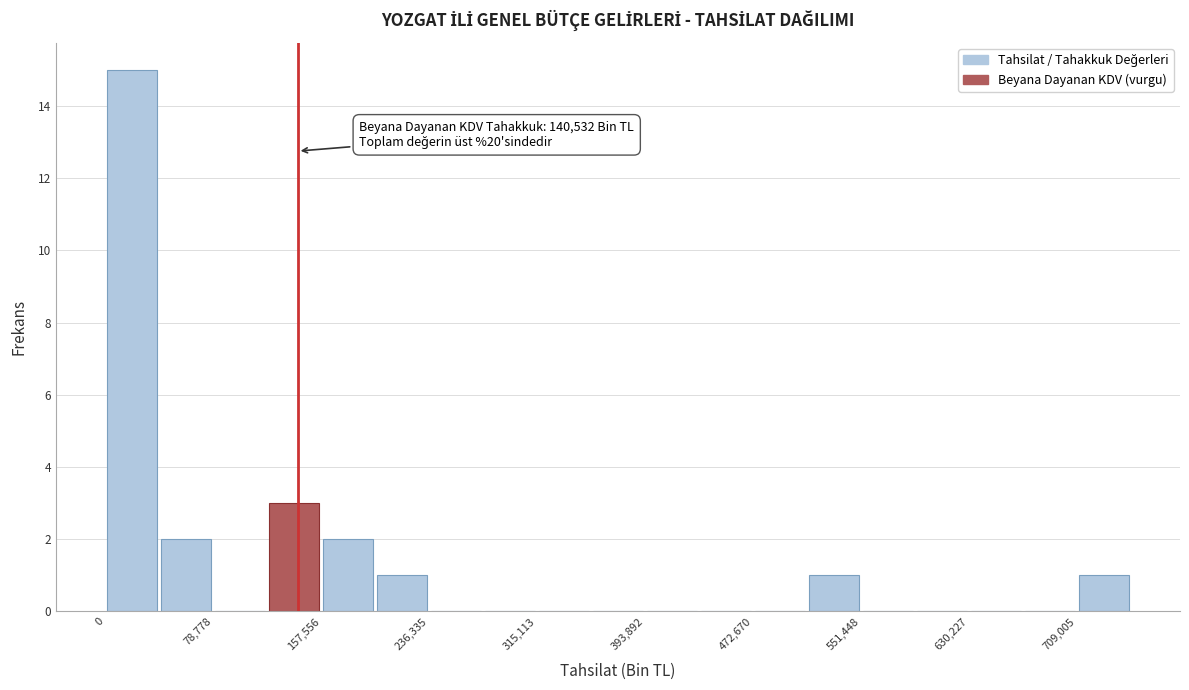

Read against the x-axis, roughly where is the centre of the tallest bar?

20000